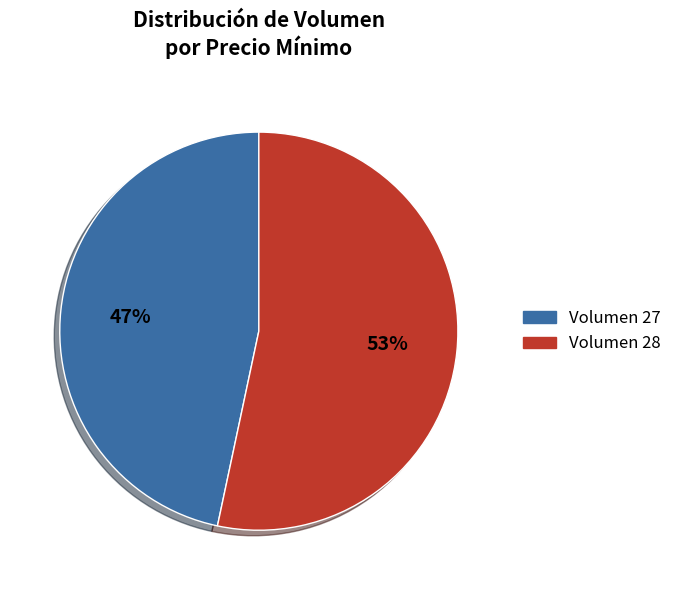

To the nearest percent, what percentage of the pie is Volumen 27?

47%